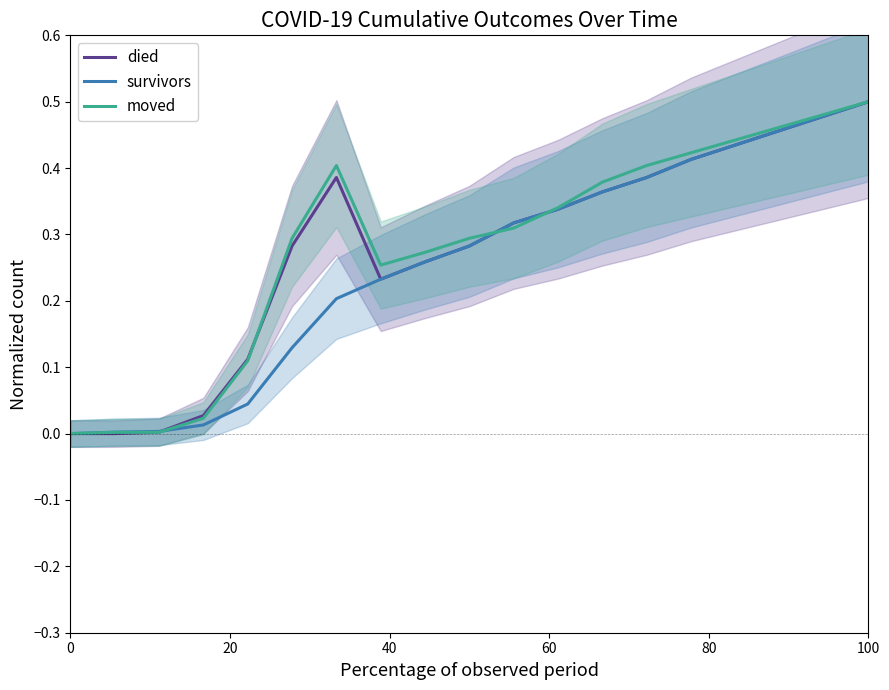

Is the value of moved at 18 greater than the value of died at 10?

Yes